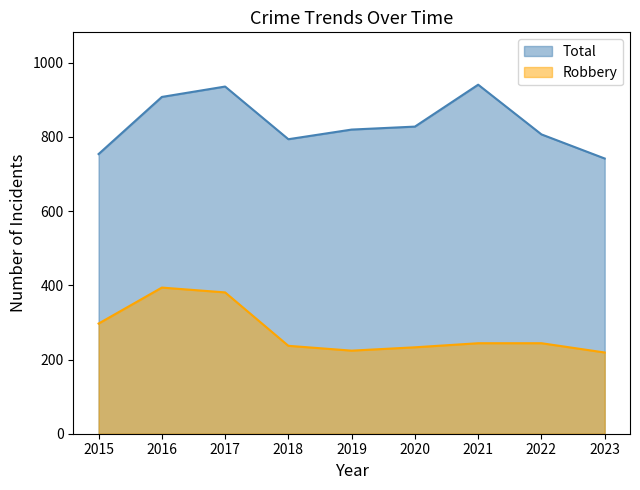

True or false: Robbery and Total cross at least once.

False